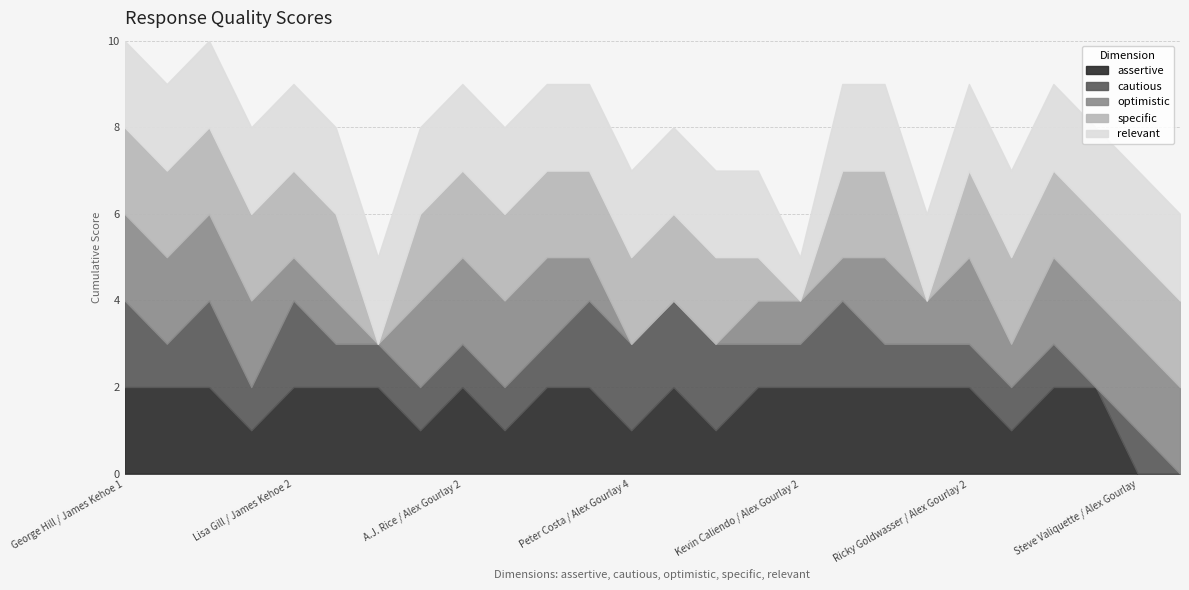

Is it true that cautious equals 1 at Lisa Gill / Alex Gourlay?

True